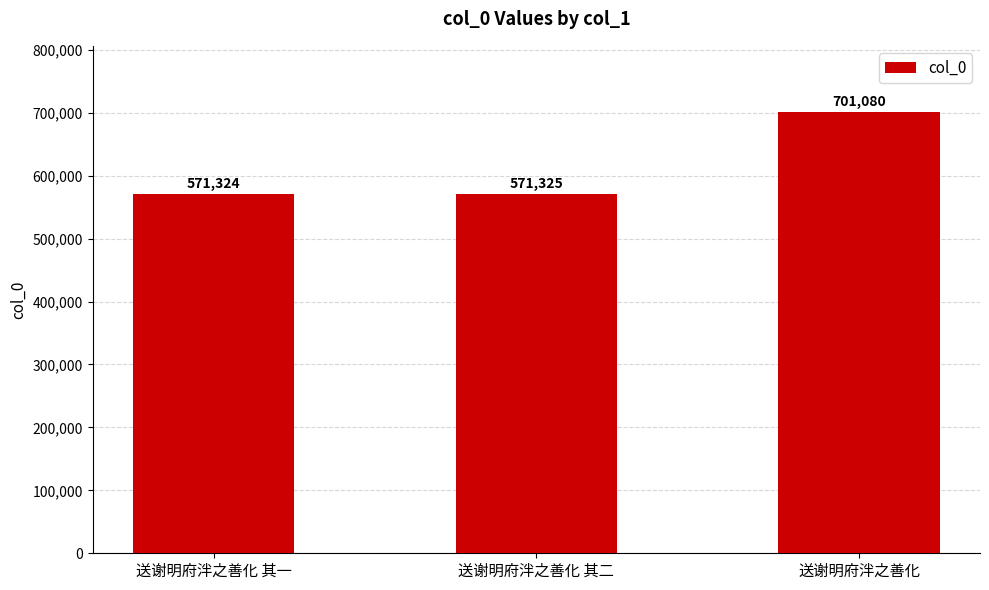

What is the sum of all values?

1843729